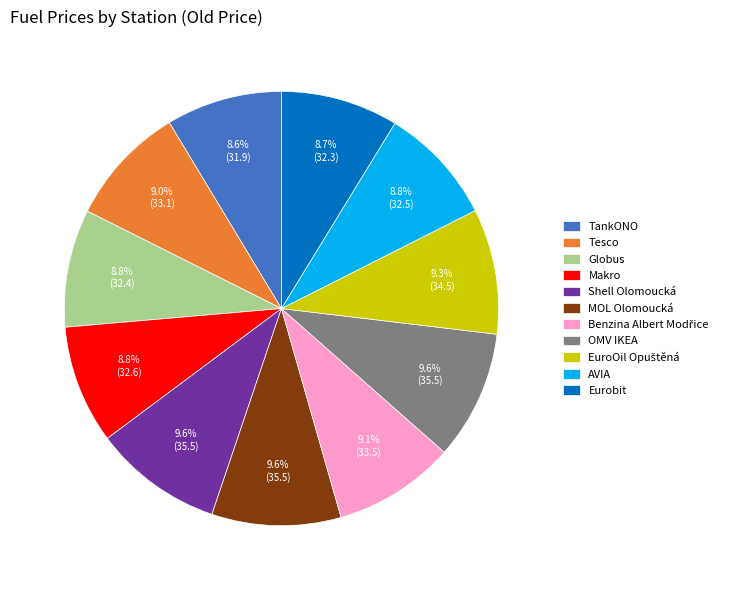

To the nearest percent, what portion does Shell Olomoucká represent?

10%